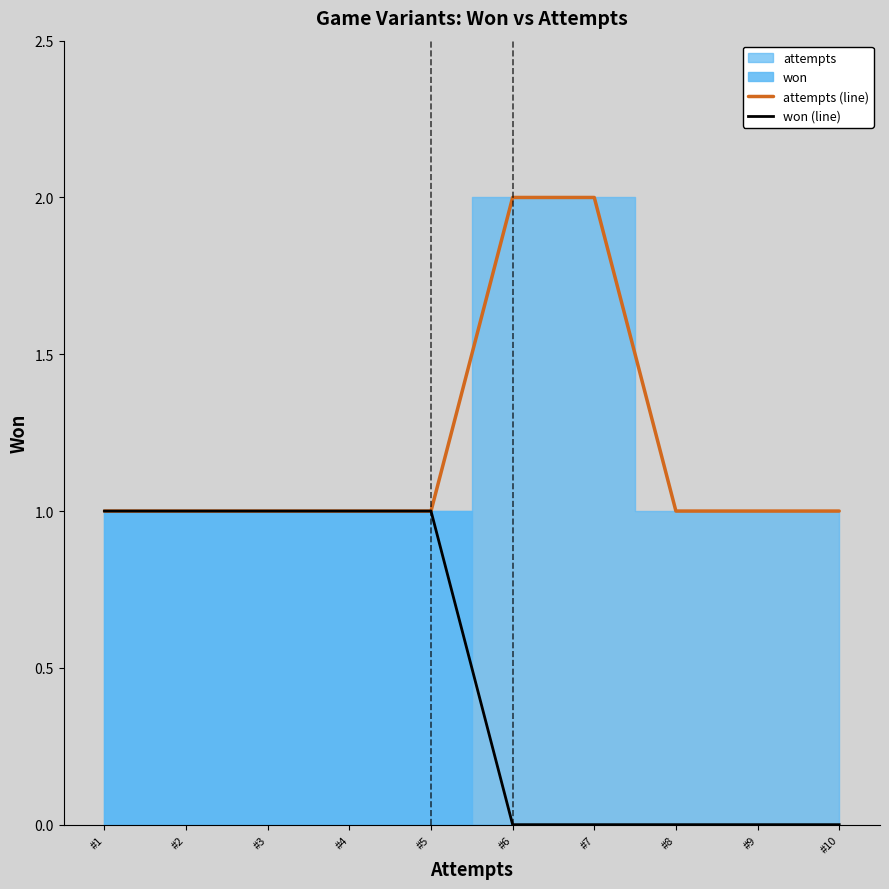

Which series has the largest total across all categories?

attempts (line)